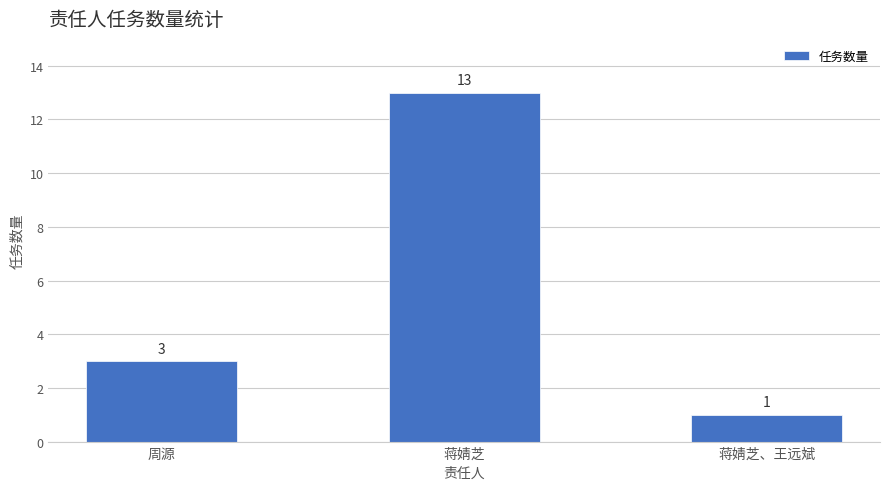

How many series are shown in this chart?

1